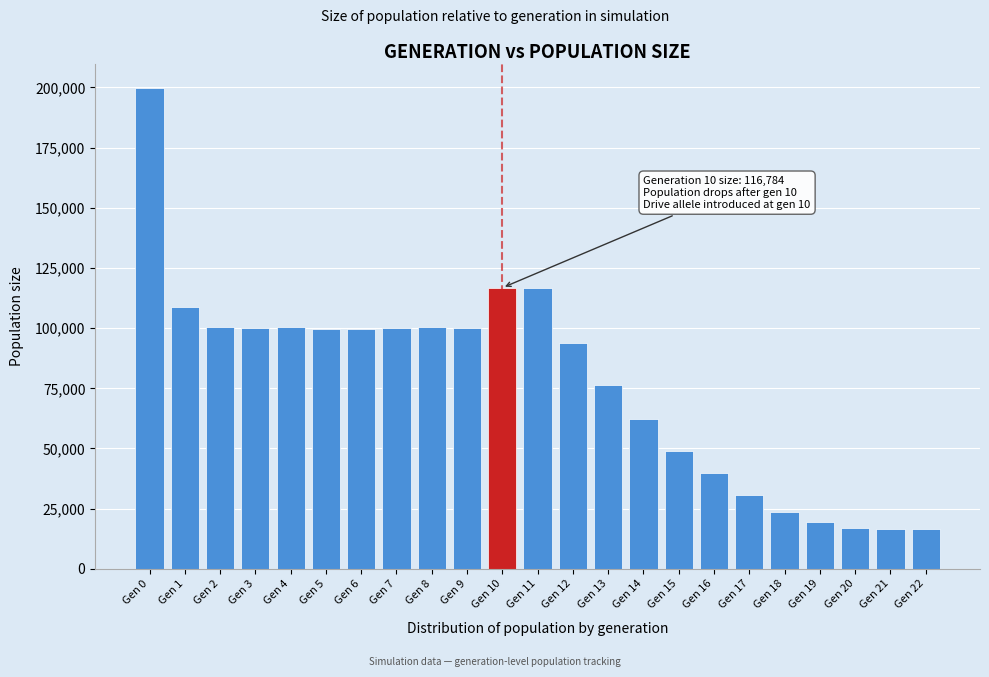

What is the value of the 11th bar from the left?

116784